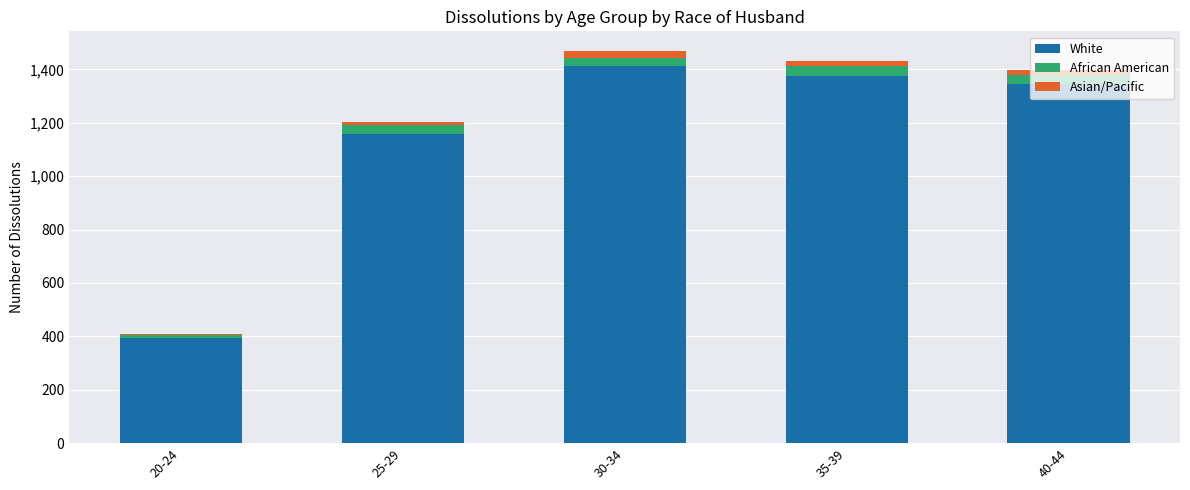

Are the bars grouped side by side (vs. stacked)?

No